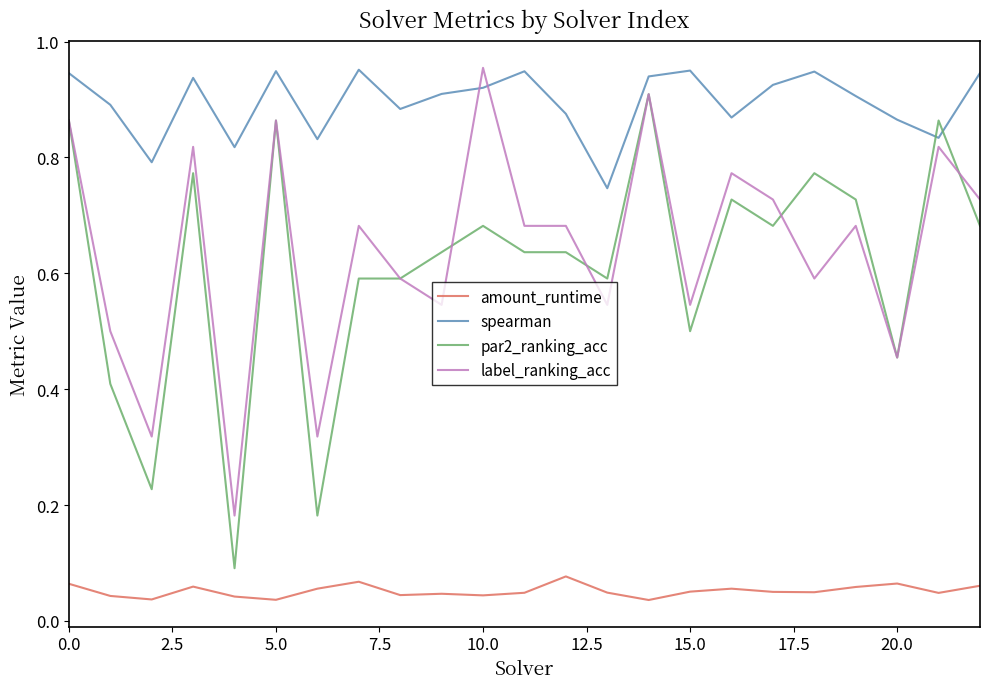

Which series has the largest range (max minus min)?

par2_ranking_acc